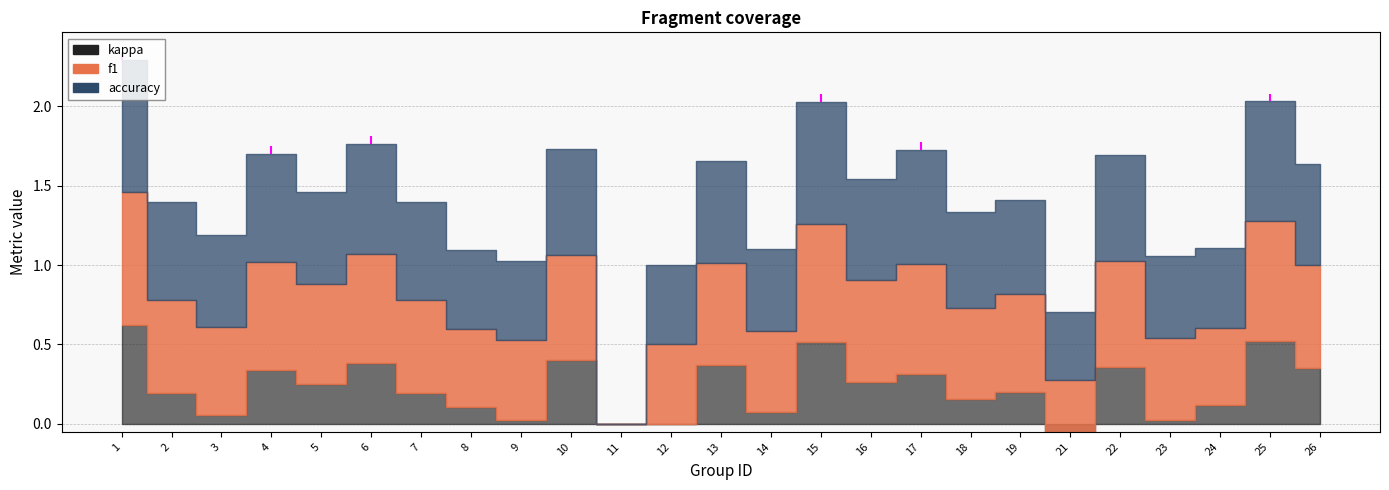

What is the difference between the maximum and minimum values in the f1 series?

0.8